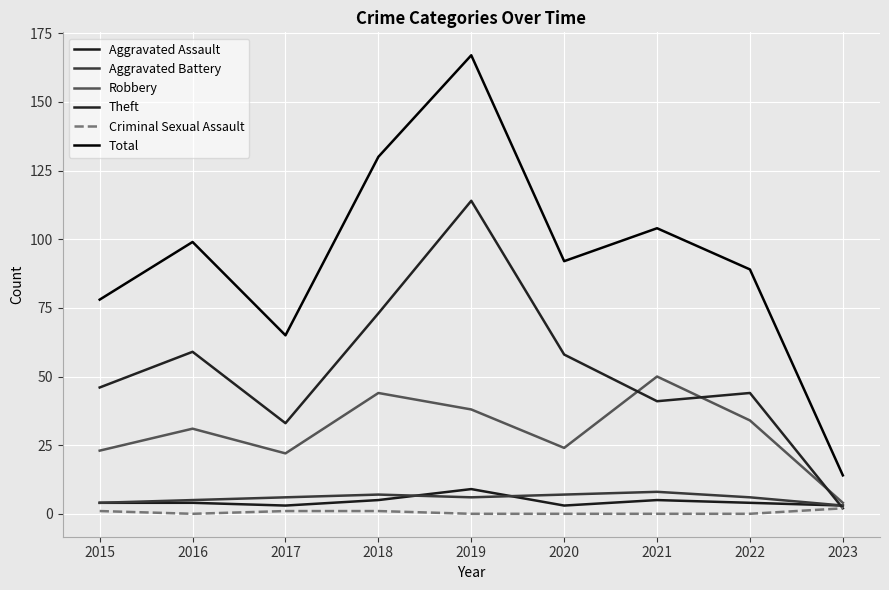

What are all the series names shown in the legend?

Aggravated Assault, Aggravated Battery, Robbery, Theft, Criminal Sexual Assault, Total